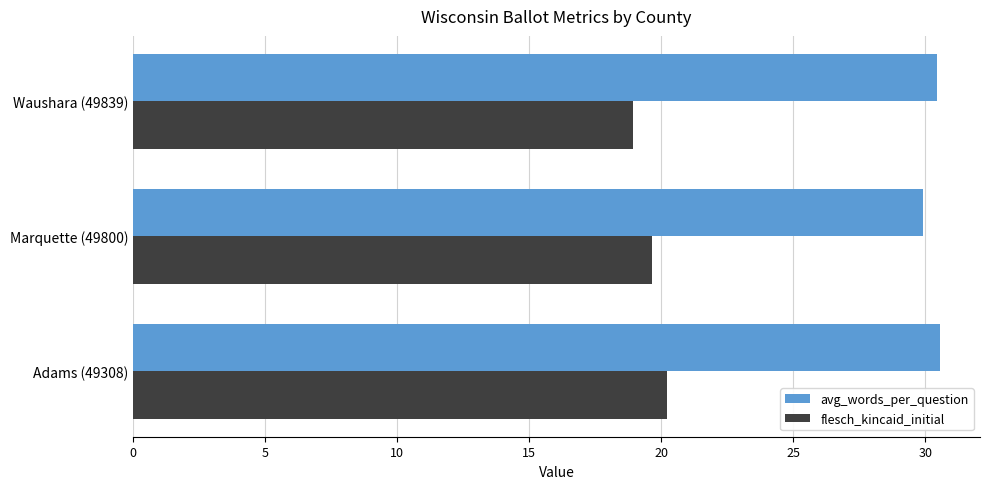

Is it true that avg_words_per_question equals 20.2 at Waushara (49839)?

False